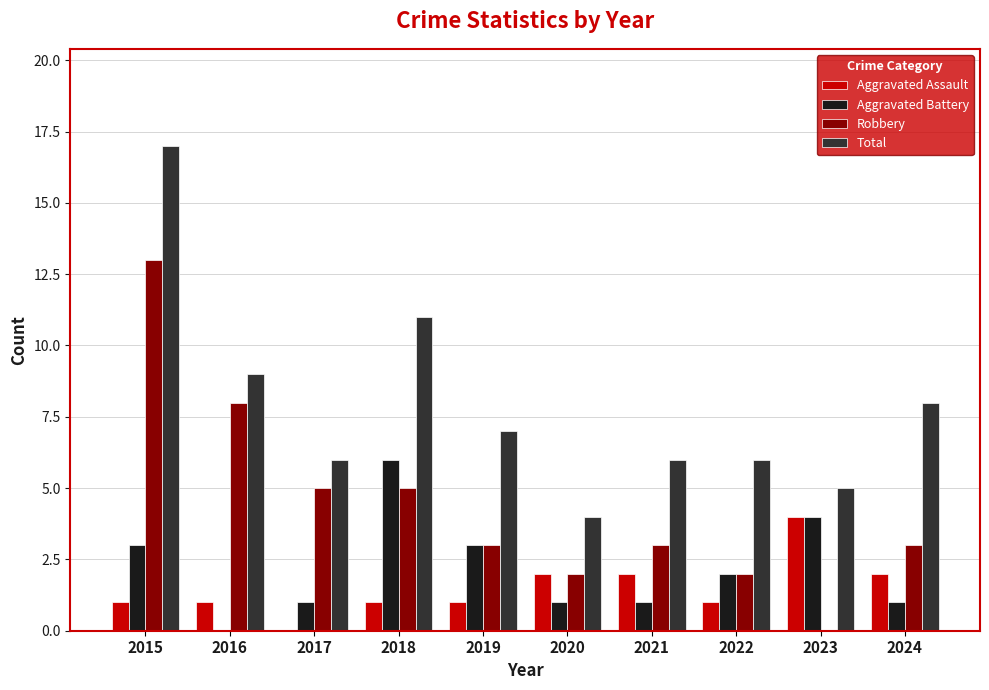

What is the greatest value displayed?

17